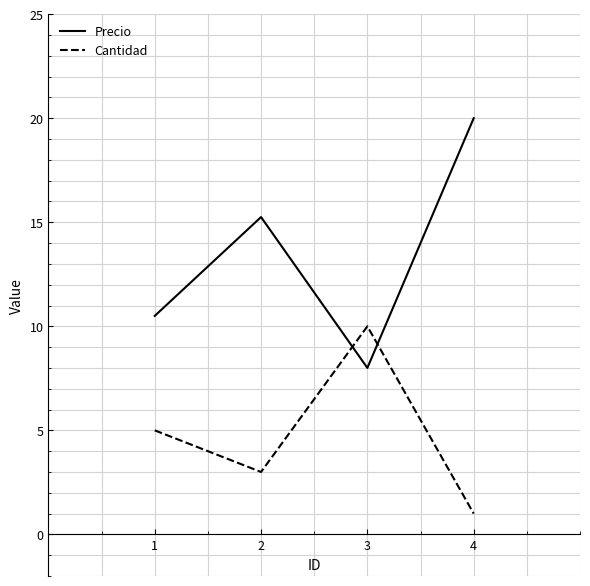

Rank the series by their average value, from highest to lowest.

Precio, Cantidad